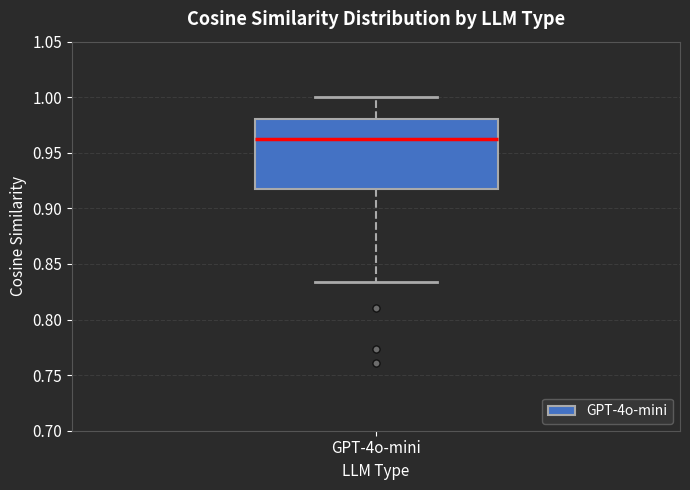

Transcribe this box plot: give where the median line is, the range the box spans, and where the two whiskers end, as read against the y-axis. The values are not printed on the chart, so give them approximately, as read against the axis.

median 0.960, box 0.920 to 0.980, whiskers 0.835 to 1.000